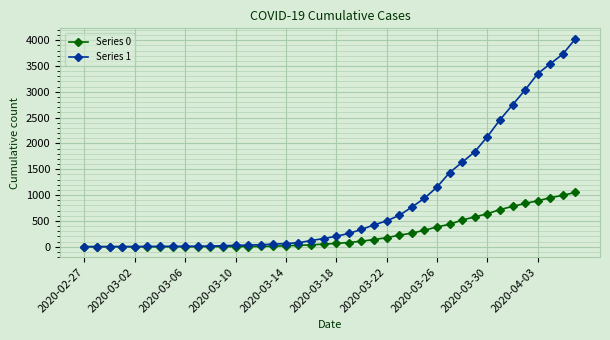

How many data points does each series have?

40